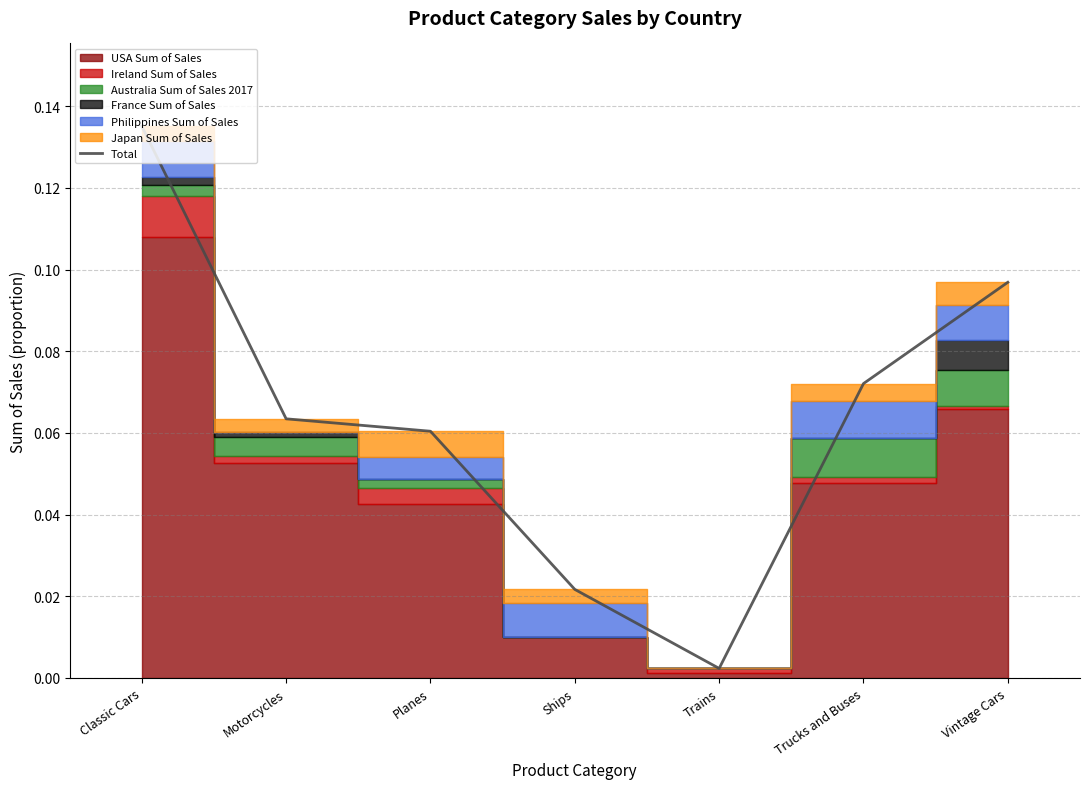

List the labels in order of value, smallest first.

Trains, Ships, Planes, Motorcycles, Trucks and Buses, Vintage Cars, Classic Cars